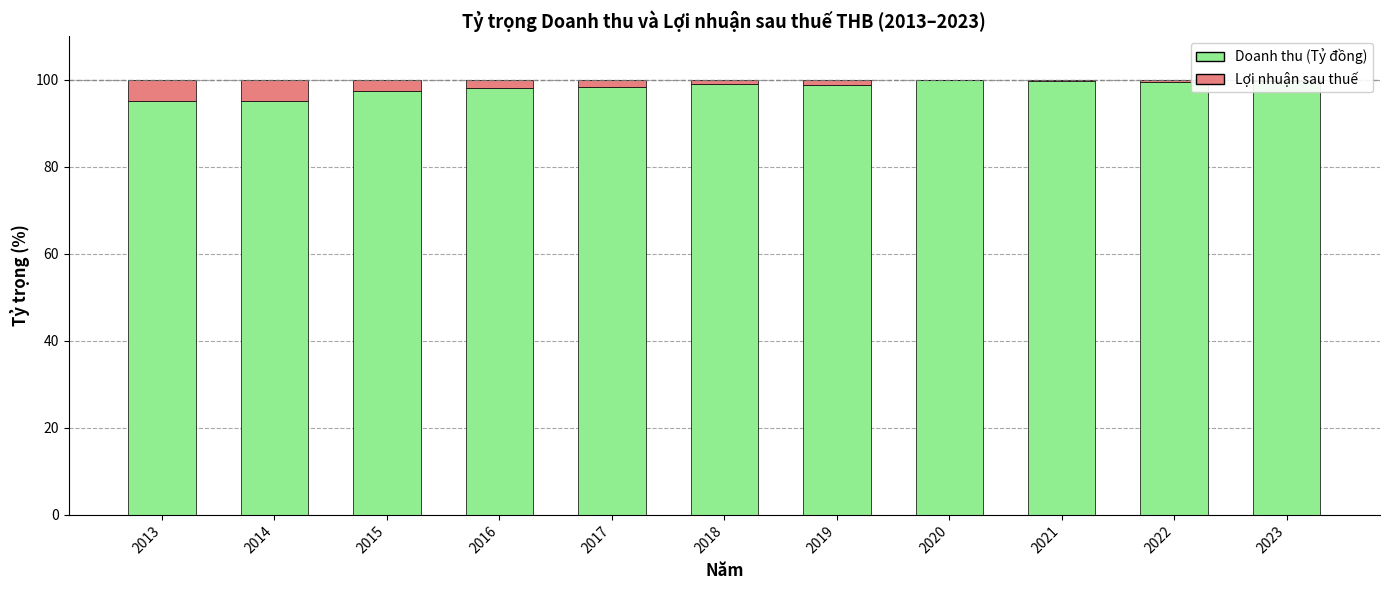

The Doanh thu (Tỷ đồng) series shows 99.8 at 2020. True or false?

True